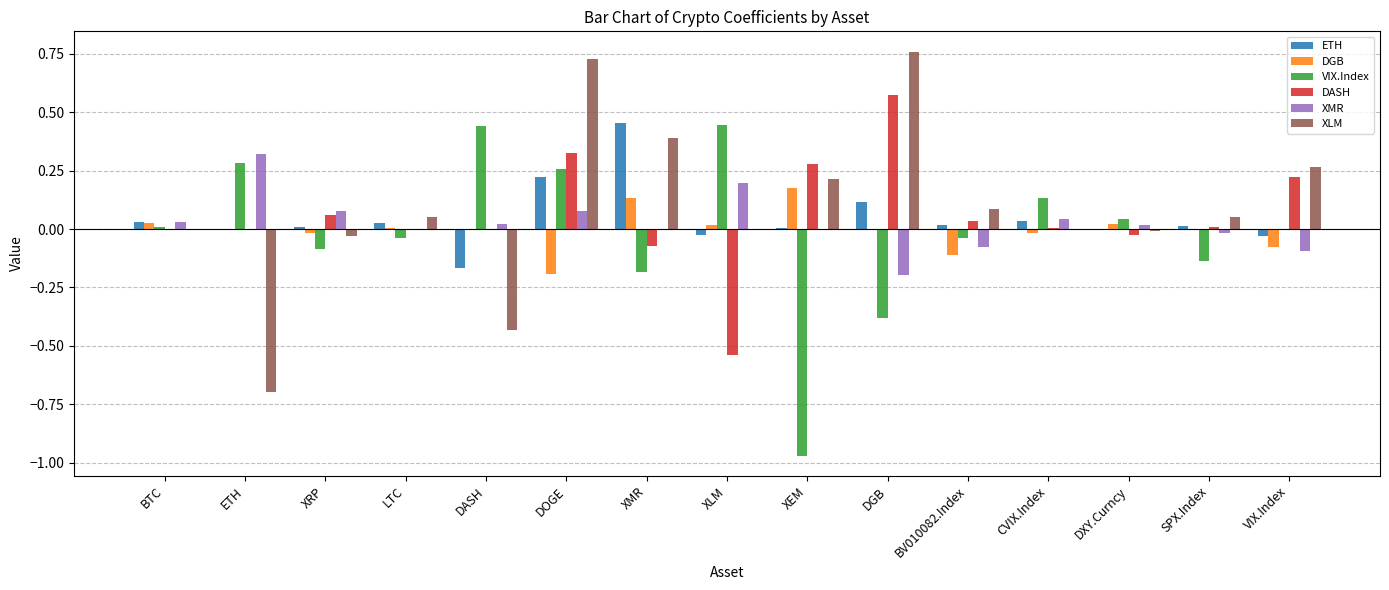

Between ETH and LTC, which series saw the biggest shift?

XLM